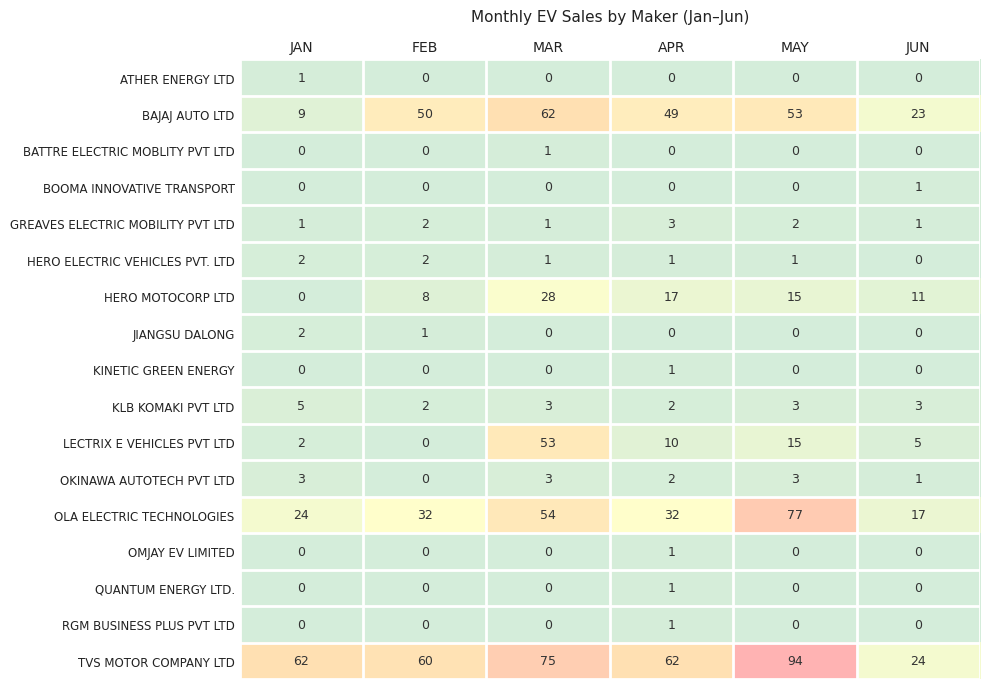

At how many categories does at least one series exceed 86?

1